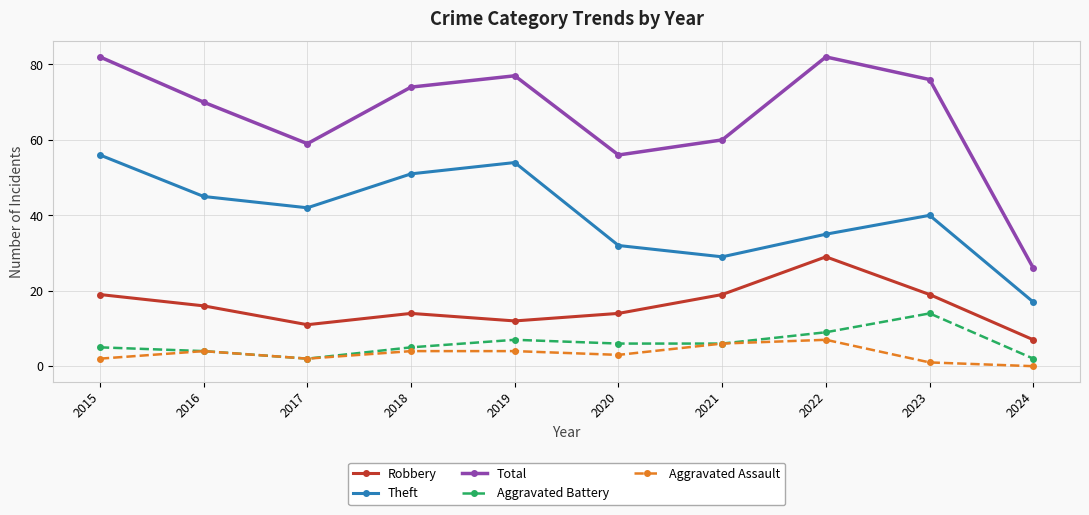

What is the sum of all Theft values?

401